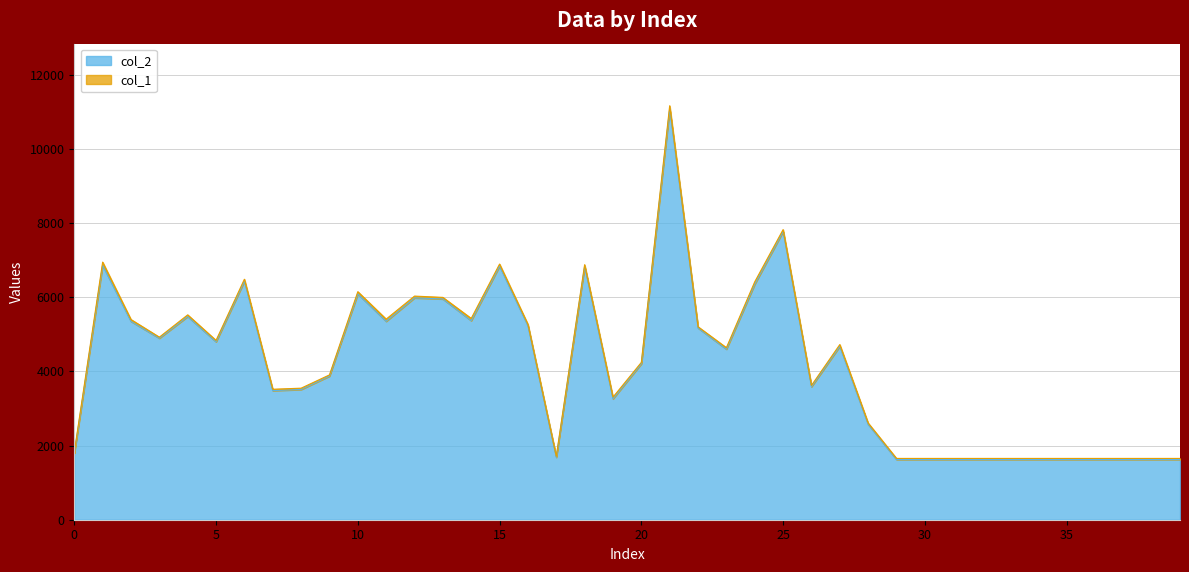

Reading left to right, list all the values displayed in this chart.

1792	6860	5348	4894	5479	4798	6432	3481	3512	3873	6090	5350	5982	5953	5367	6839	5232	1683	6832	3260	4205	11079	5170	4599	6351	7771	3586	4675	2573	1624	1624	1624	1624	1624	1624	1624	1624	1624	1624	1624